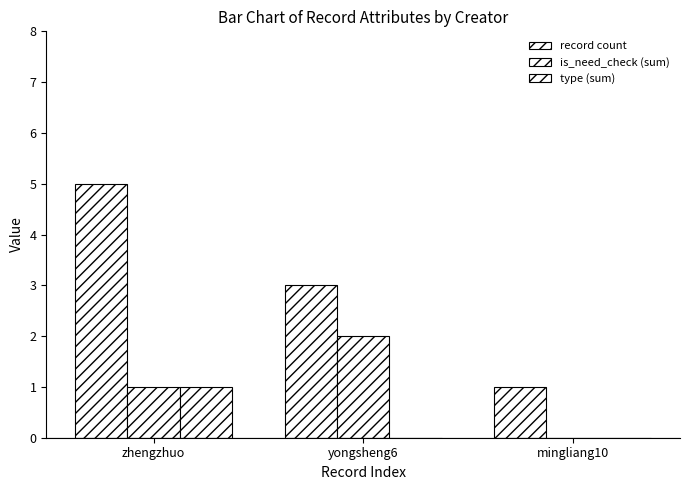

Does the chart contain stacked bars?

No